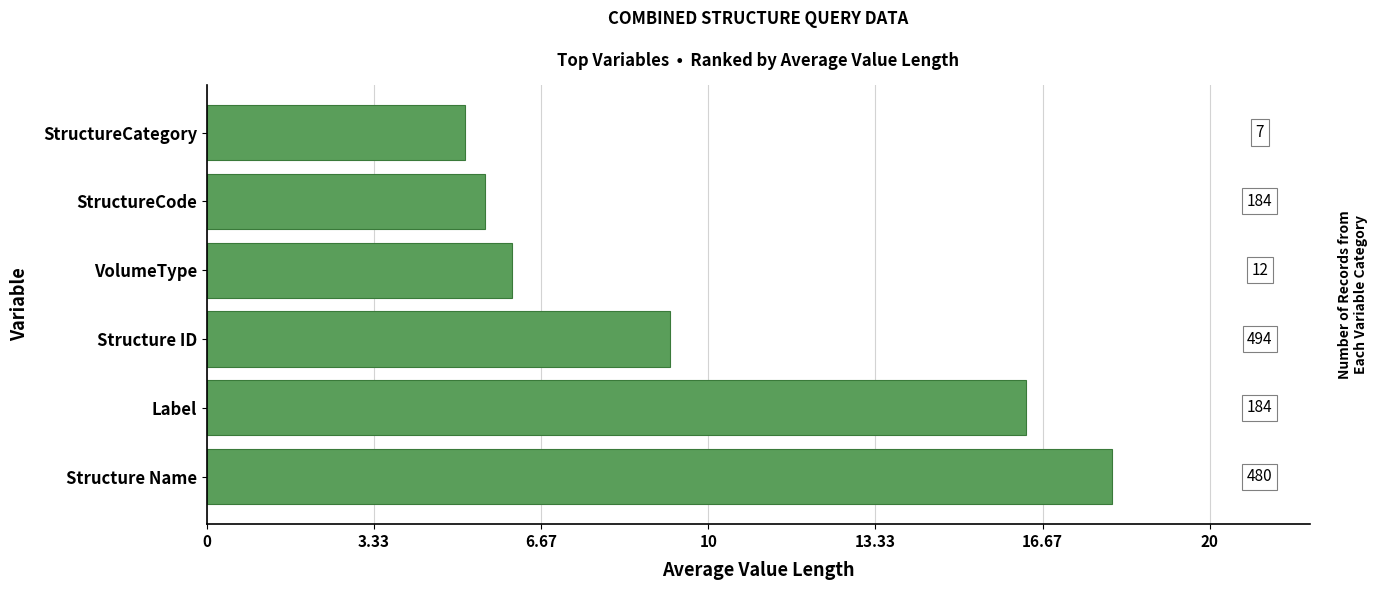

Are the bars horizontal?

Yes